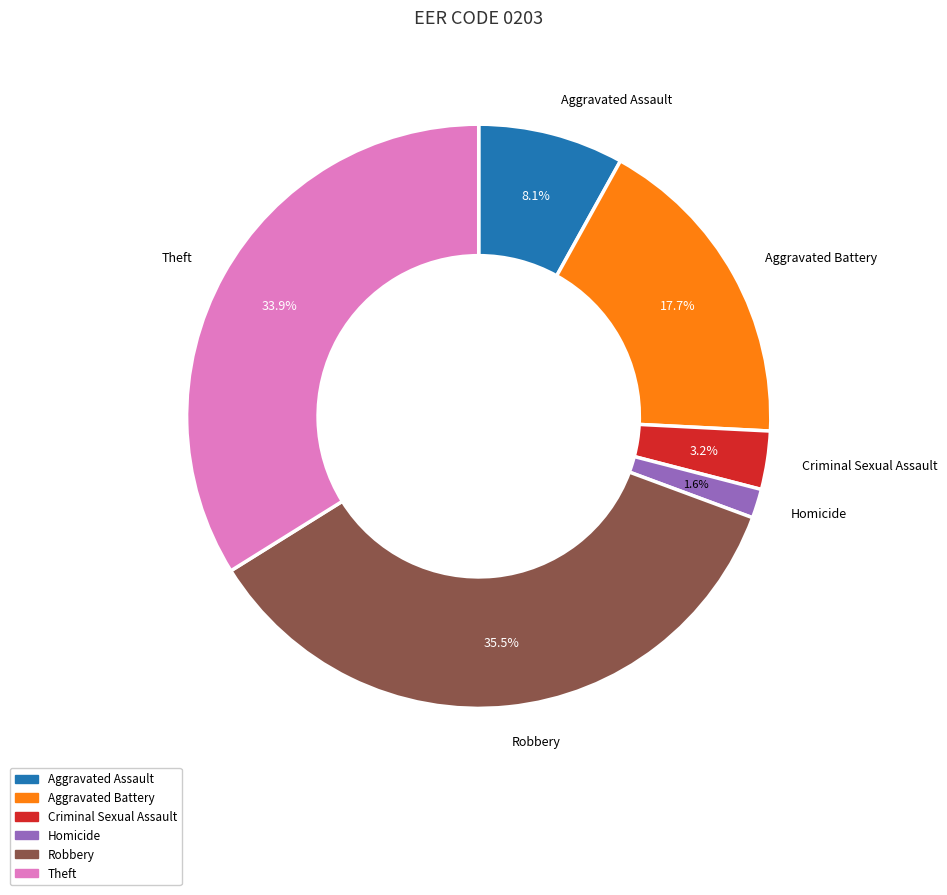

Does any single category account for the majority?

No